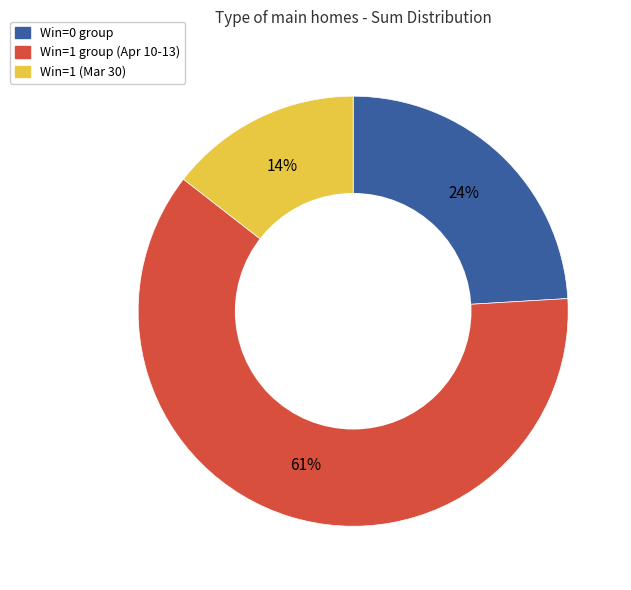

Is there any slice that represents more than half of the pie?

Yes